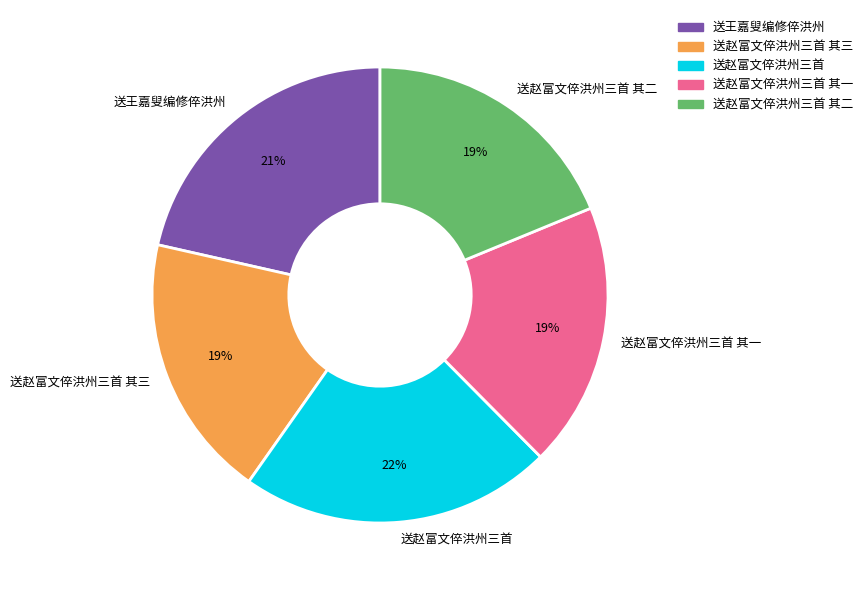

Is there any slice that represents more than half of the pie?

No